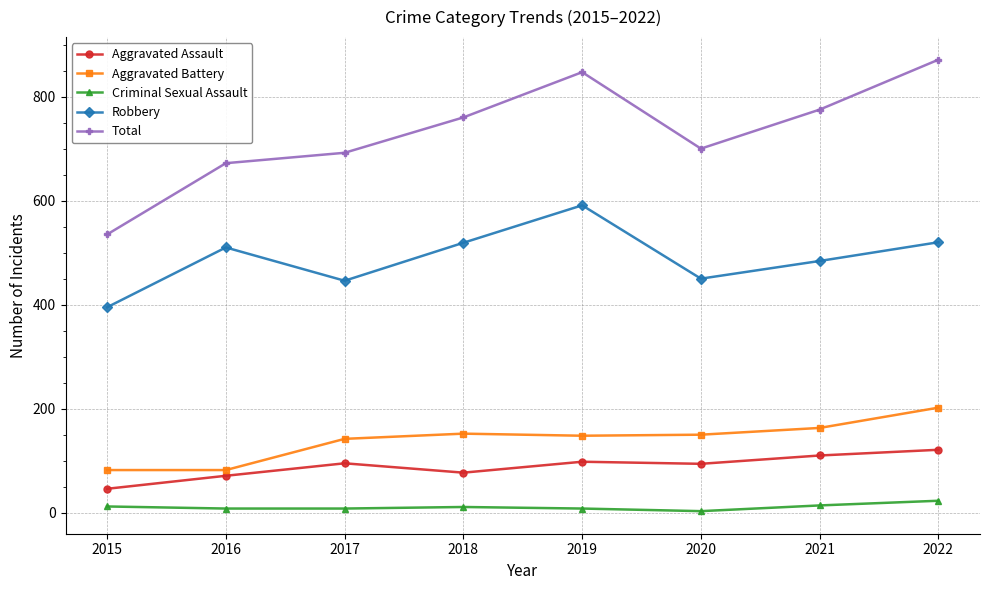

Rank the series at 2021 from highest to lowest value.

Total, Robbery, Aggravated Battery, Aggravated Assault, Criminal Sexual Assault